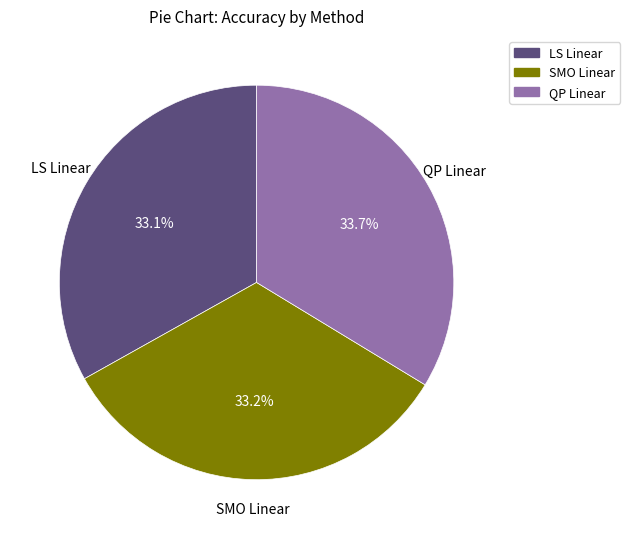

Do LS Linear and QP Linear together represent more than half of the pie?

Yes